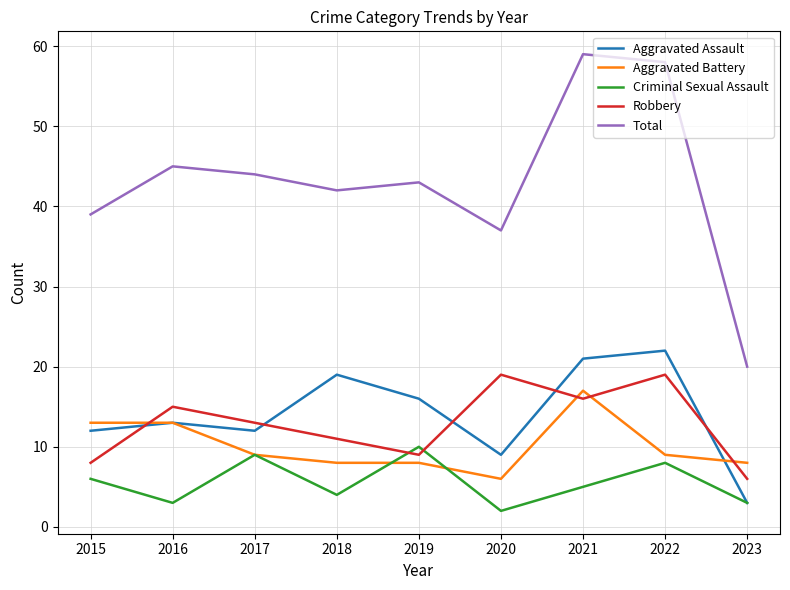

Reading left to right, list all the values displayed in this chart.

Aggravated Assault: 12	13	12	19	16	9	21	22	3
Aggravated Battery: 13	13	9	8	8	6	17	9	8
Criminal Sexual Assault: 6	3	9	4	10	2	5	8	3
Robbery: 8	15	13	11	9	19	16	19	6
Total: 39	45	44	42	43	37	59	58	20